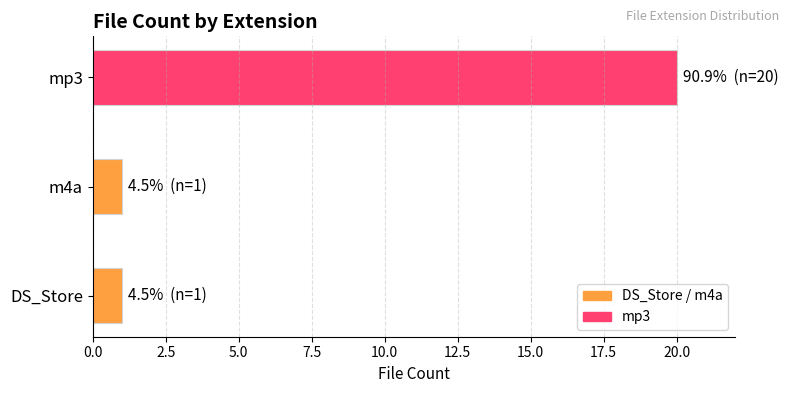

Which label corresponds to the largest value in the chart?

mp3